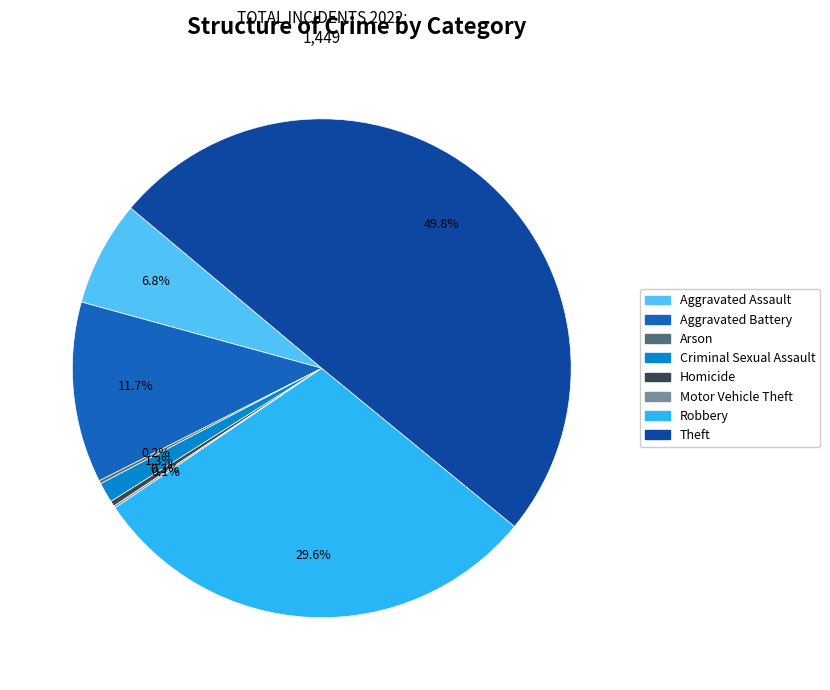

Between Robbery and Criminal Sexual Assault, which is larger?

Robbery